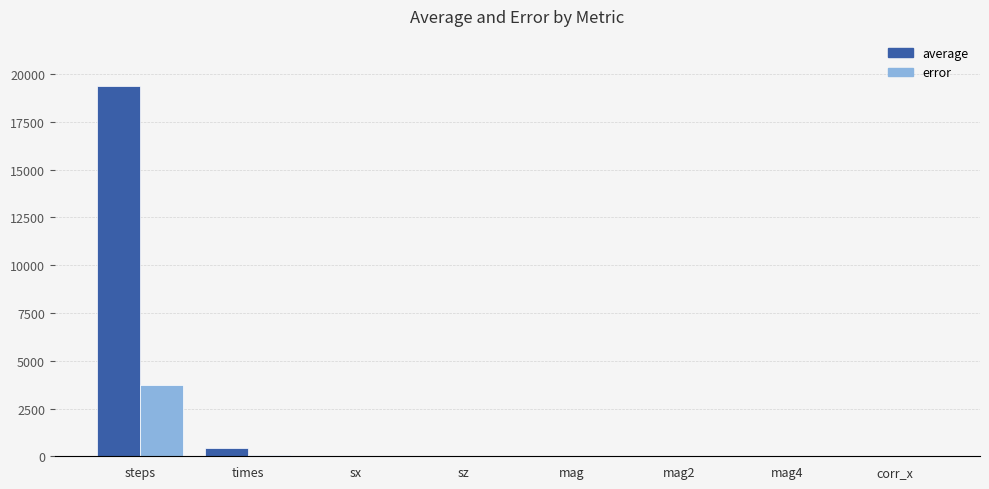

At which category is the sum across all series the highest?

steps